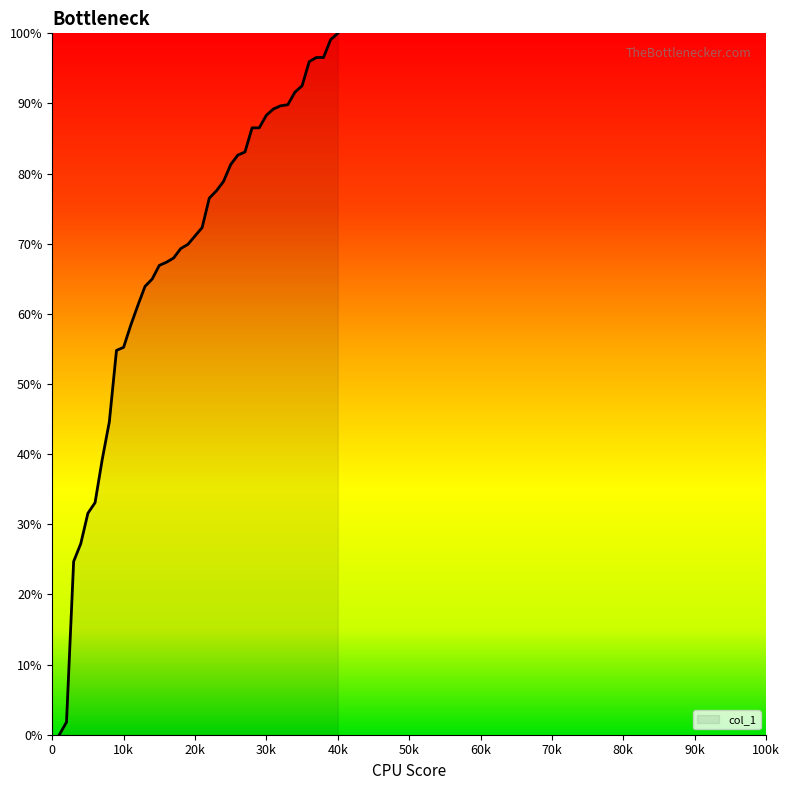

What is the greatest value displayed?

100.0